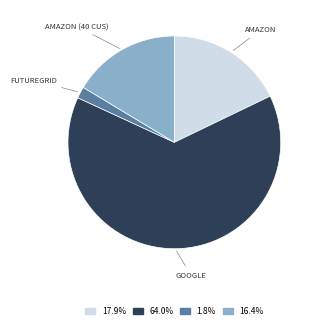

Does any single category account for the majority?

Yes